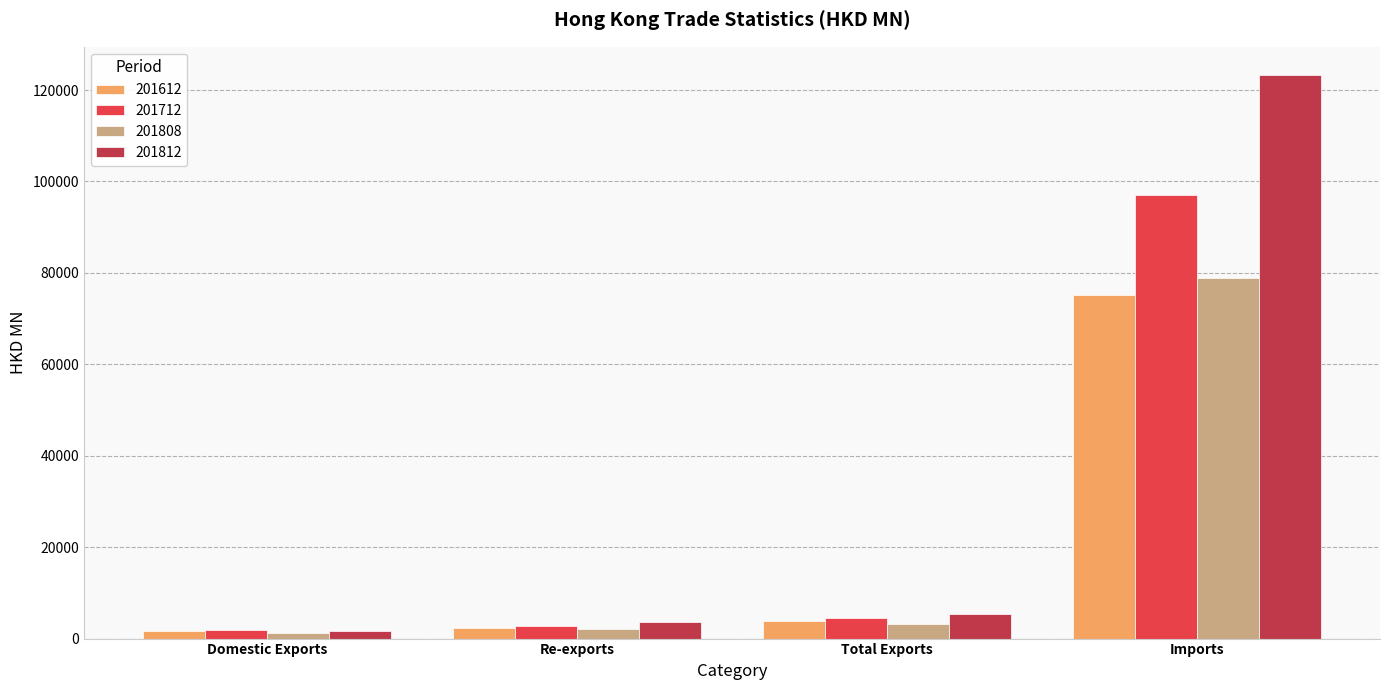

What is the difference between the 201712 values at Domestic Exports and Total Exports?

2665.6